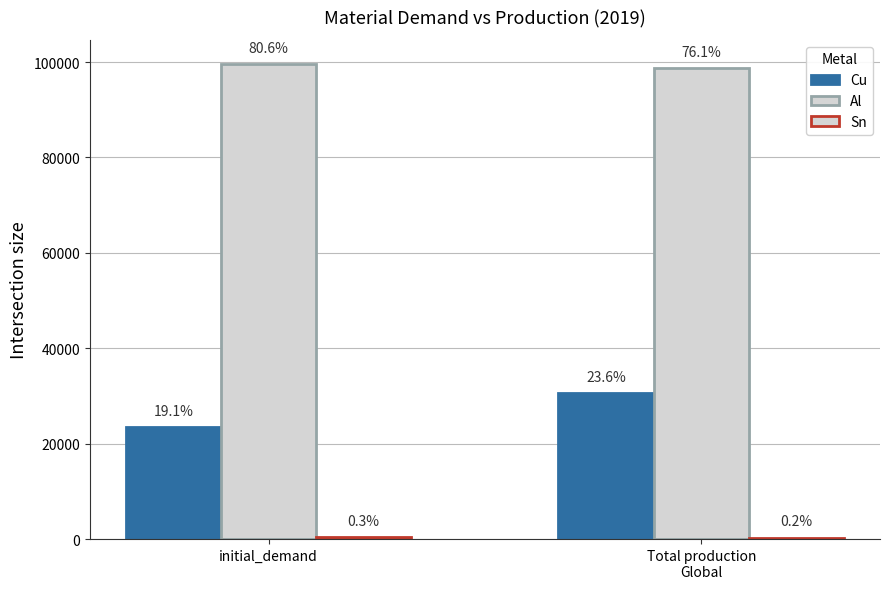

Count the Al values in the range 98655 to 99671.

2